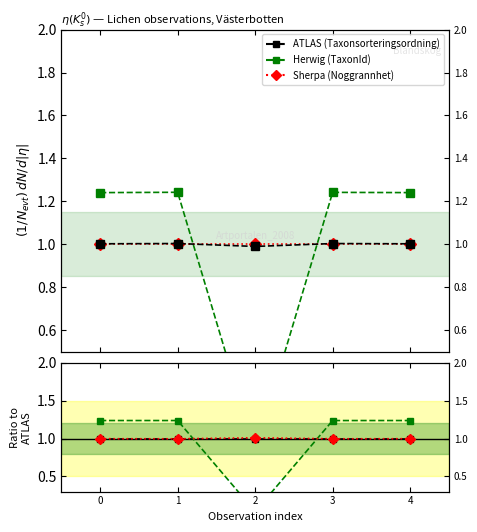

True or false: Taxonsorteringsordning and TaxonId intersect in this chart.

True